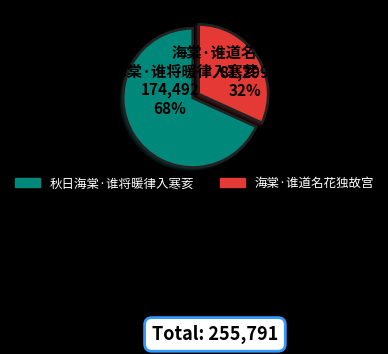

To the nearest percent, what is the combined percentage of 秋日海棠·谁将暖律入寒荄 and 海棠·谁道名花独故宫?

100%